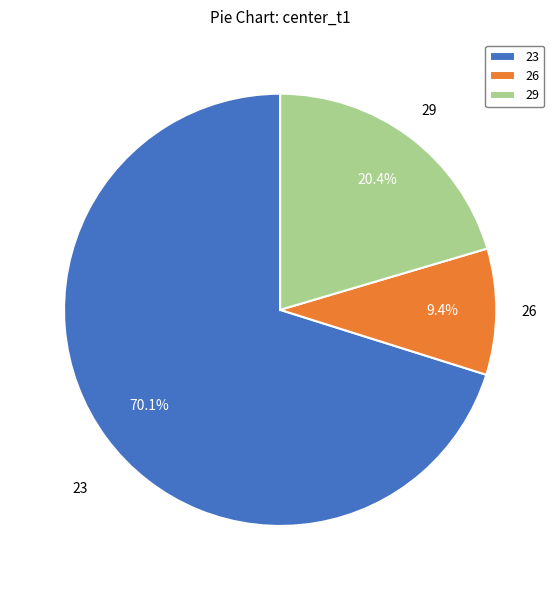

Which has a higher value, 26 or 23?

23